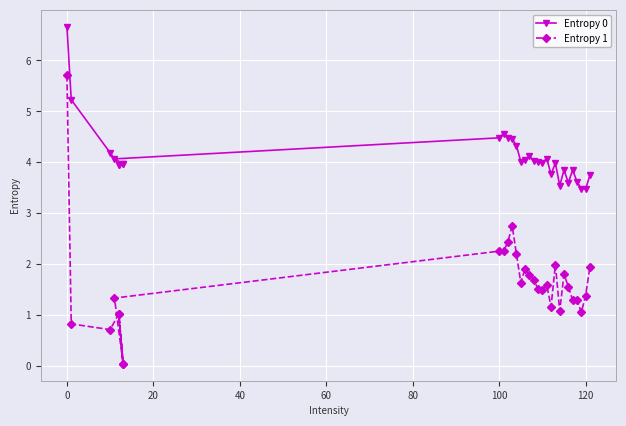

How many data points in Entropy 1 are less than 1?

4